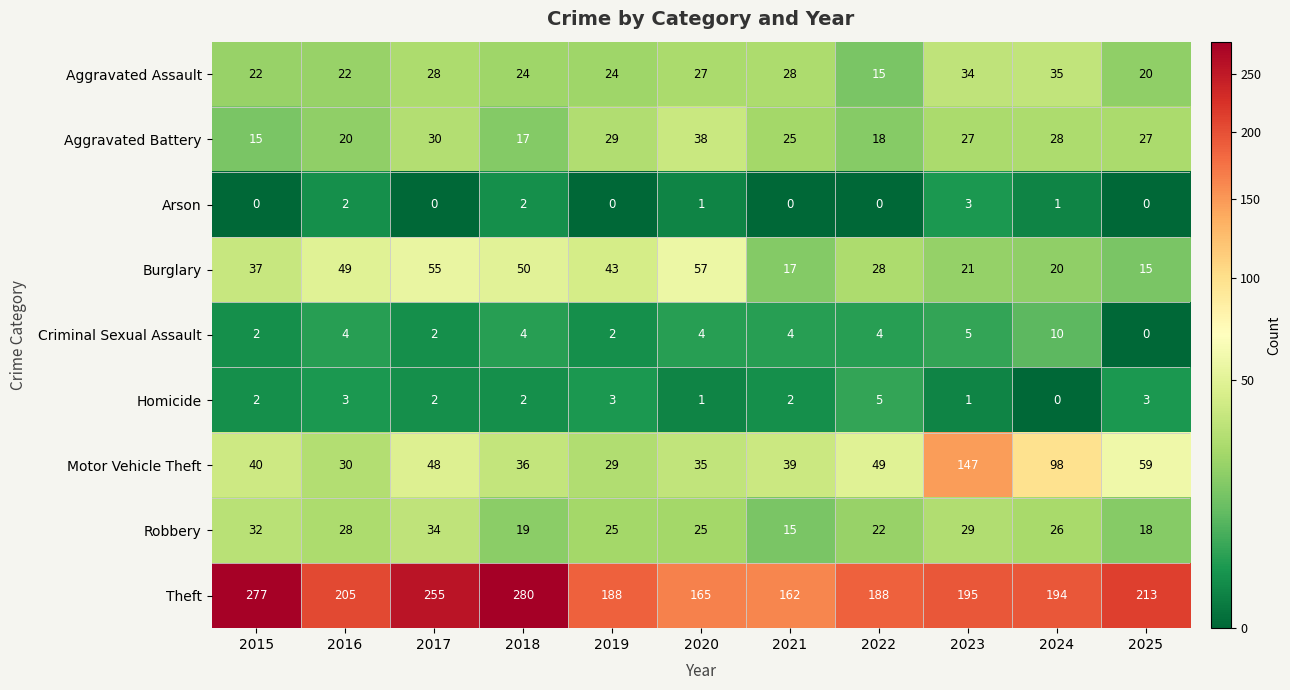

What is the difference between the Motor Vehicle Theft values at 2016 and 2015?

10